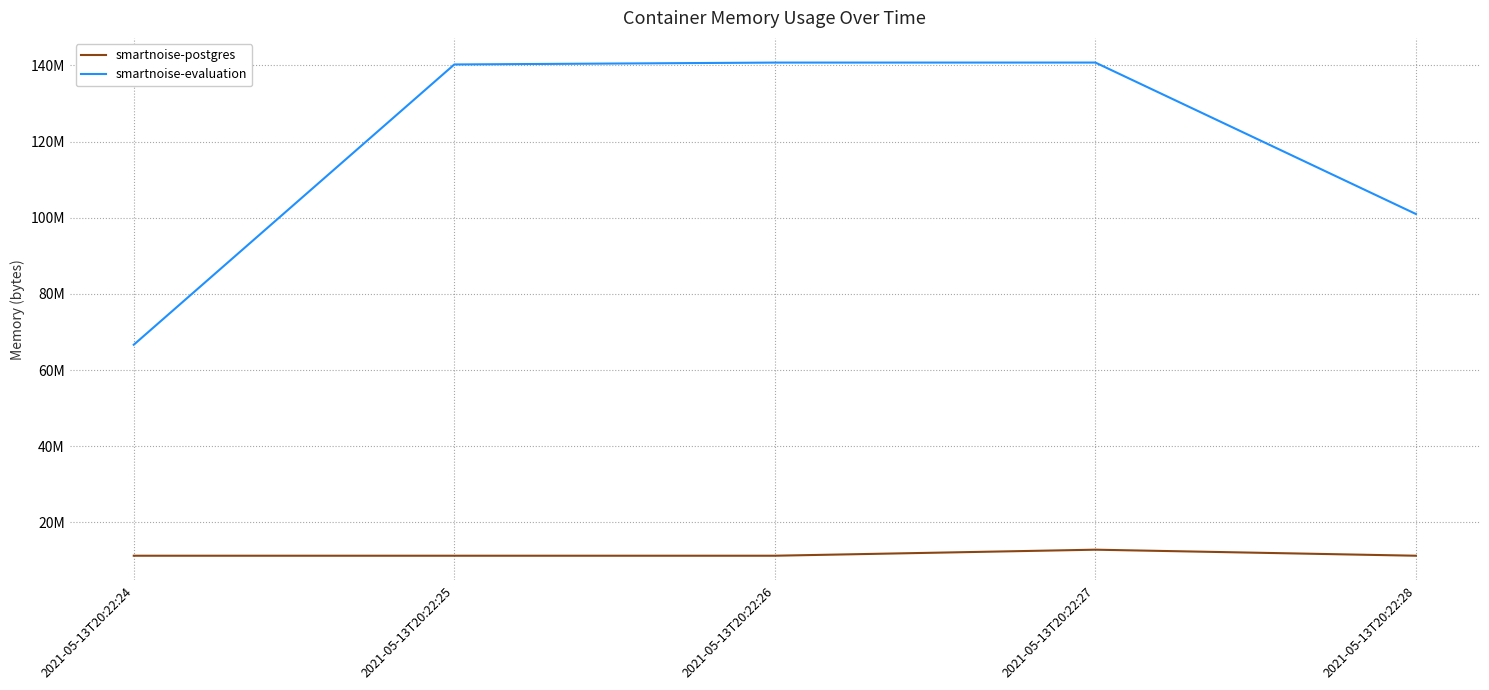

True or false: smartnoise-postgres has more than 0 points higher than both neighbors.

True